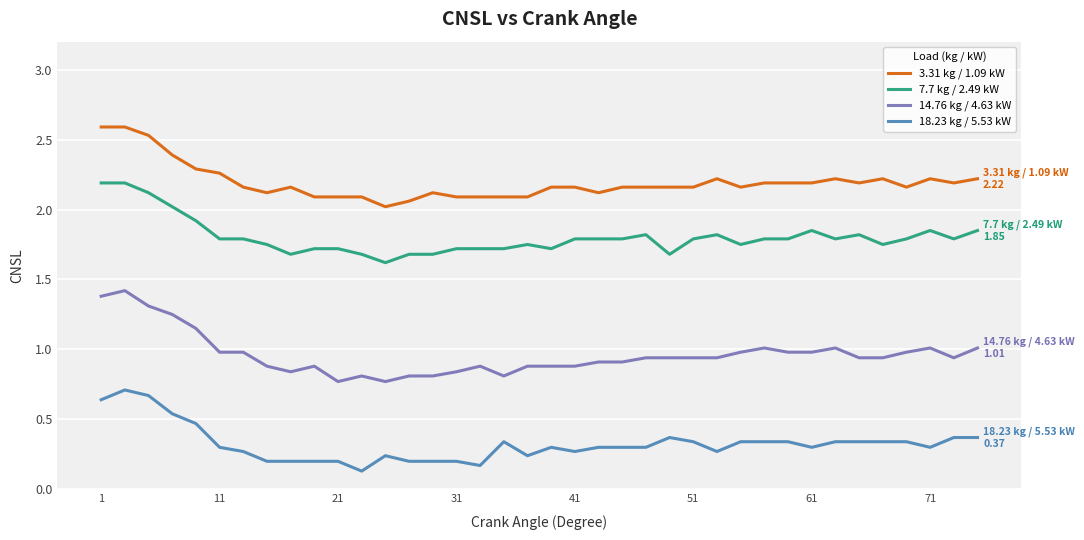

True or false: 14.76 kg / 4.63 kW and 3.31 kg / 1.09 kW cross at least once.

False